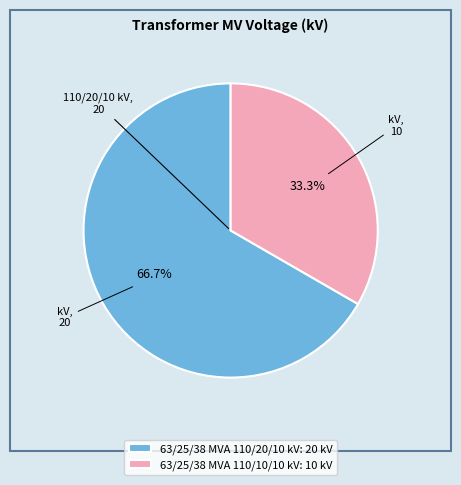

What is the total percentage of 63/25/38 MVA 110/20/10 kV and 63/25/38 MVA 110/10/10 kV?

100.0%